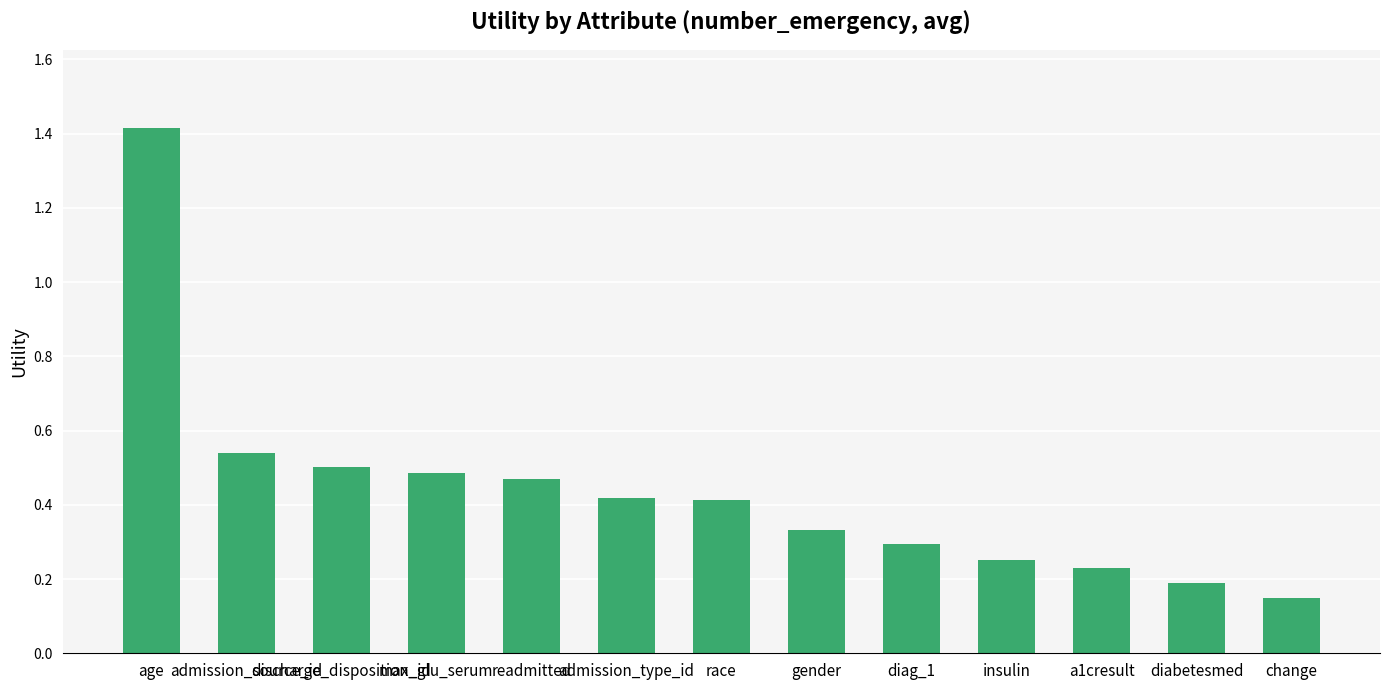

Does the chart contain any negative values?

No